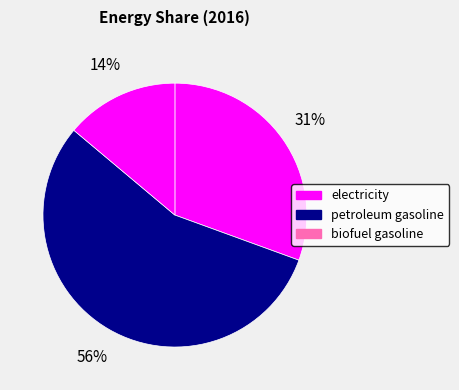

To the nearest percent, what is the difference between the largest and smallest slice percentages?

42%